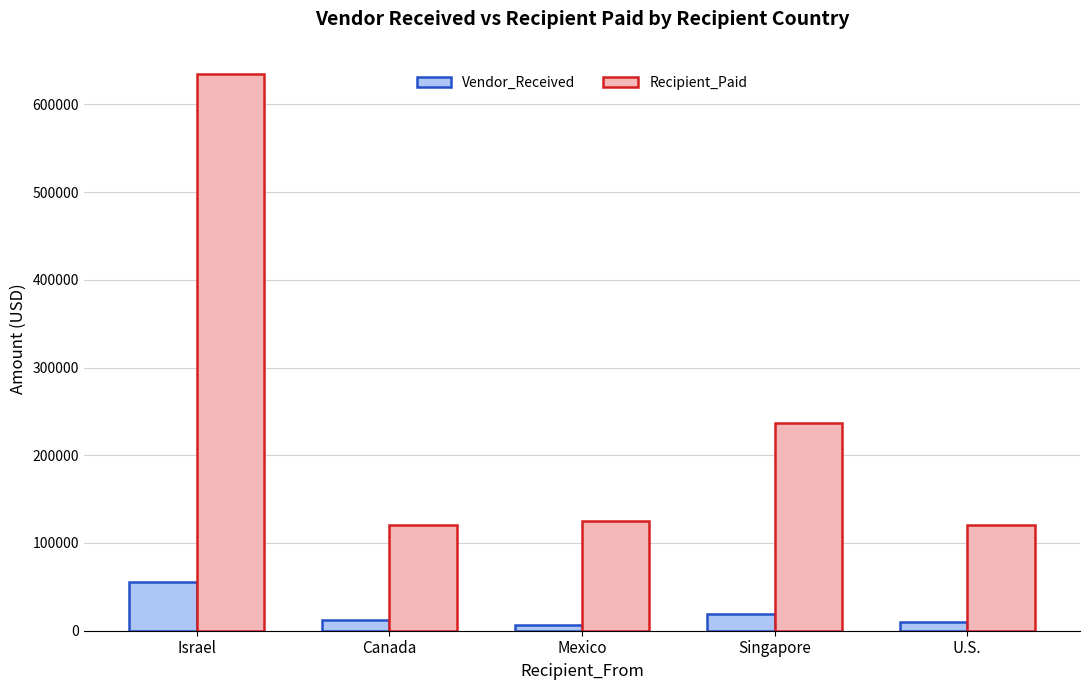

What is the sum of all Recipient_Paid values?

1237000